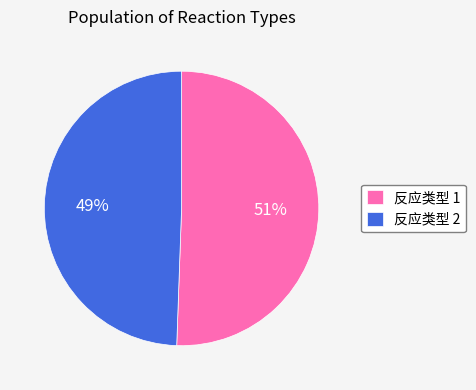

Which category has the smallest portion of the pie?

反应类型 2